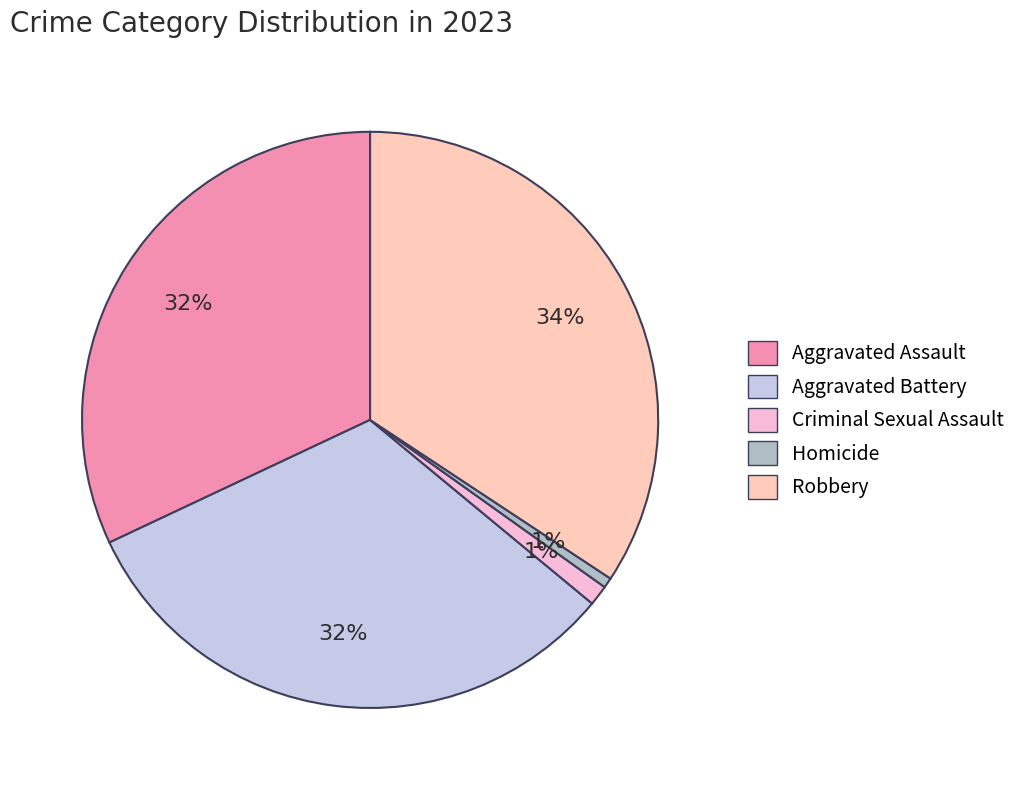

To the nearest percent, what portion does Aggravated Assault represent?

32%